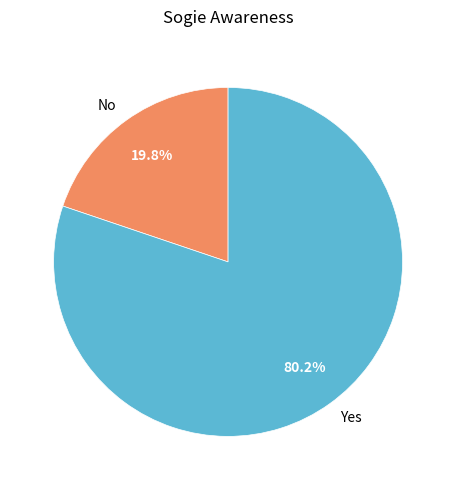

To the nearest percent, what is the combined percentage of Yes and No?

100%